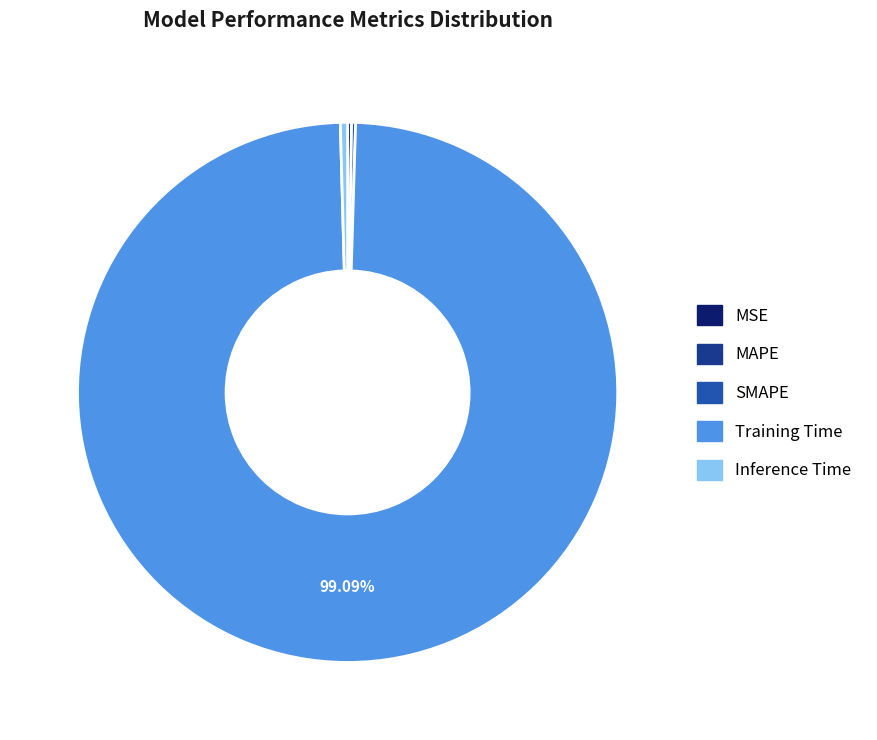

Which category has the biggest portion of the pie?

Training Time